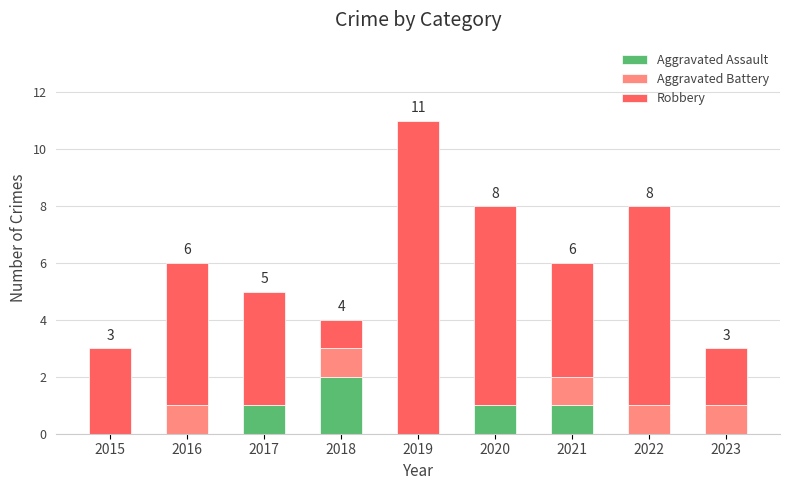

At which category is the sum across all series the highest?

2019